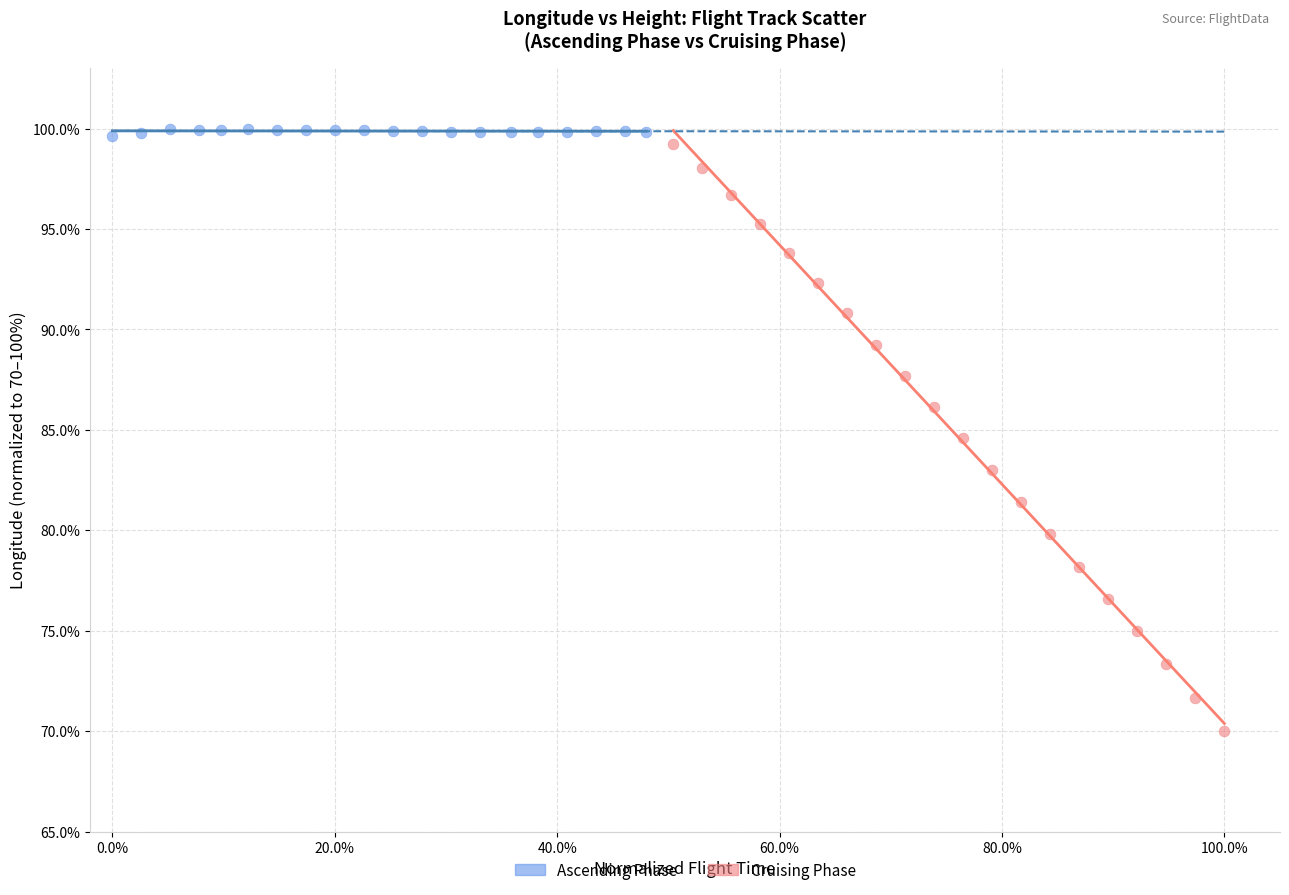

Which series has the largest Y range (max minus min)?

Cruising Phase